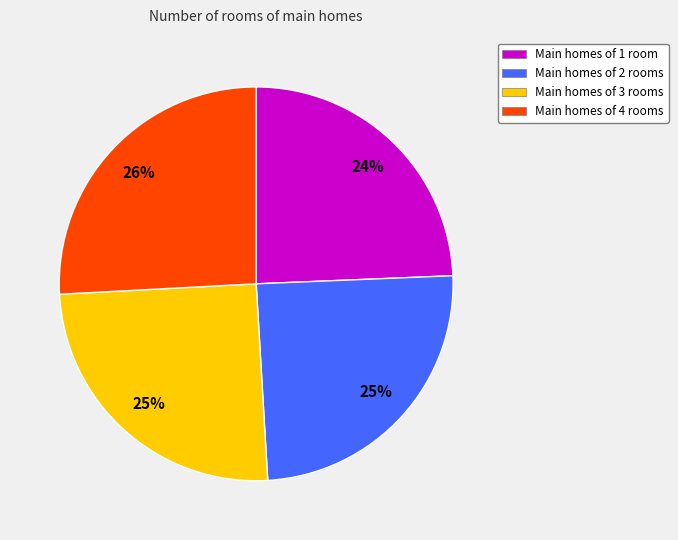

Is there a majority slice in this chart?

No